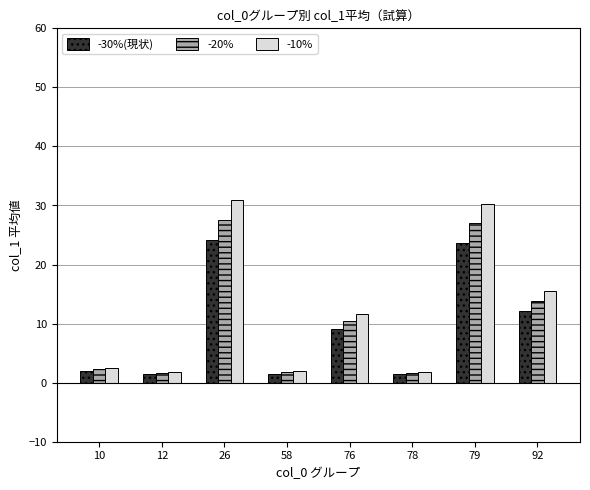

How many data points in -10% are less than 11?

4